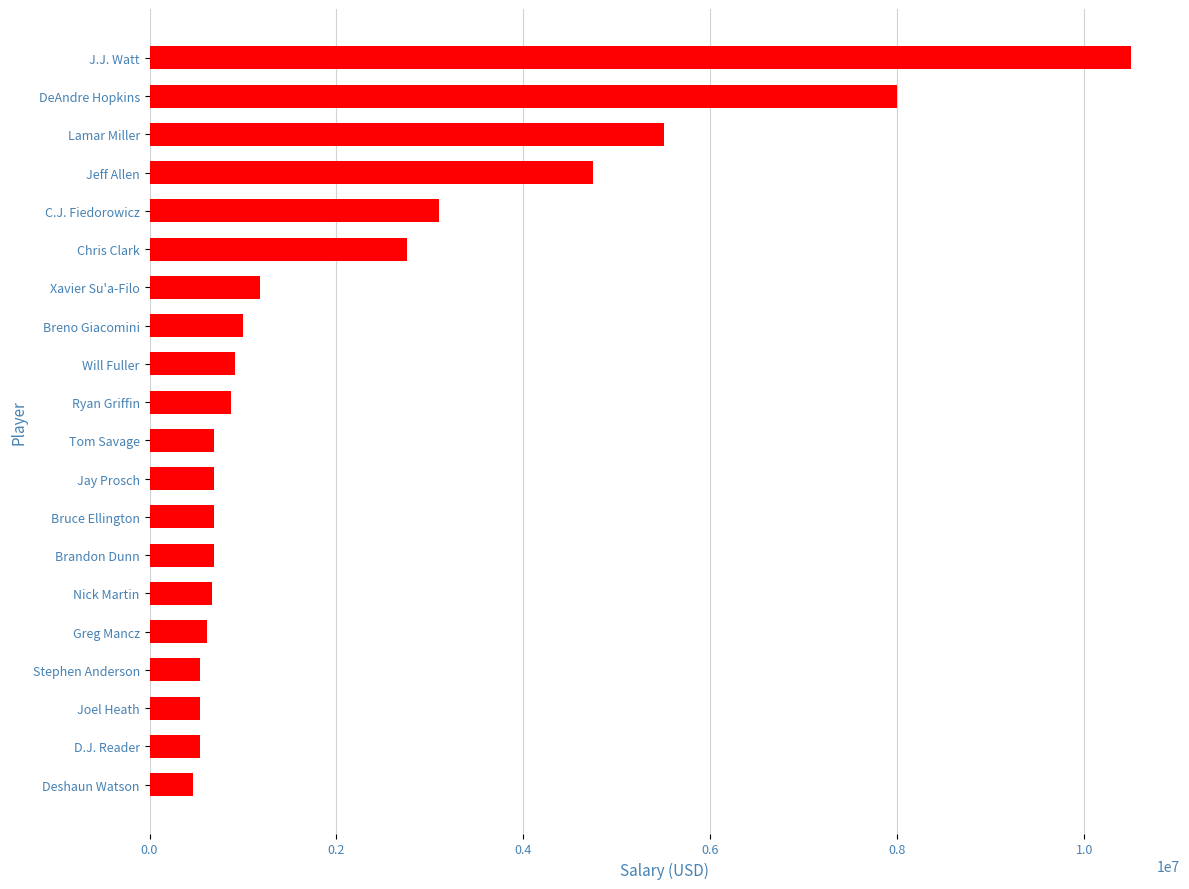

What is the sum of all values?

44688094